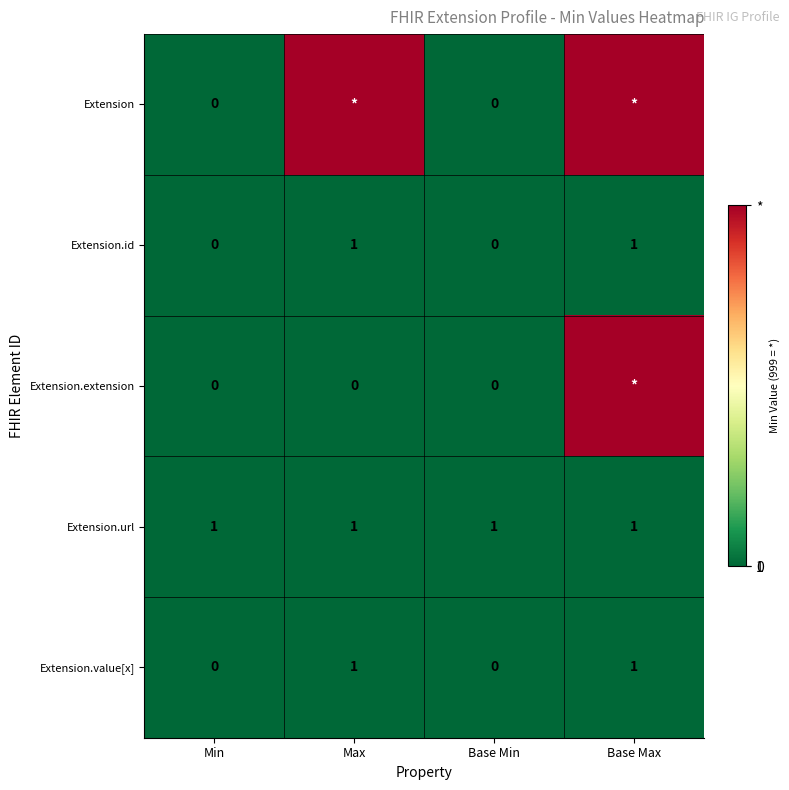

Is the value of Extension.extension at Min greater than the value of Extension.id at Base Max?

No